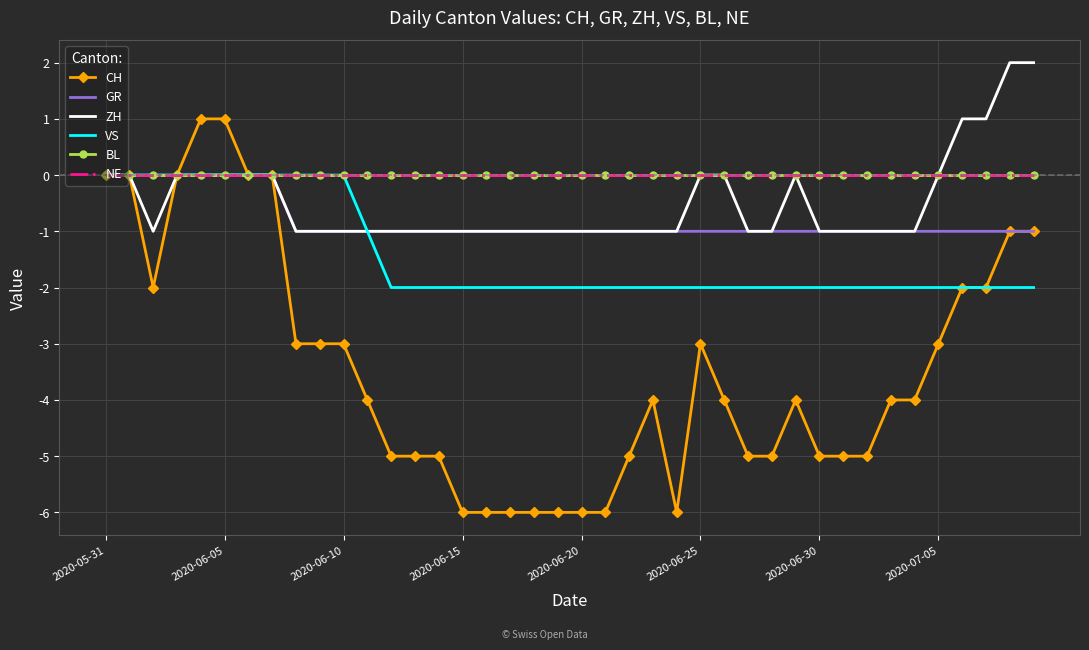

What are all the series names shown in the legend?

CH, GR, ZH, VS, BL, NE